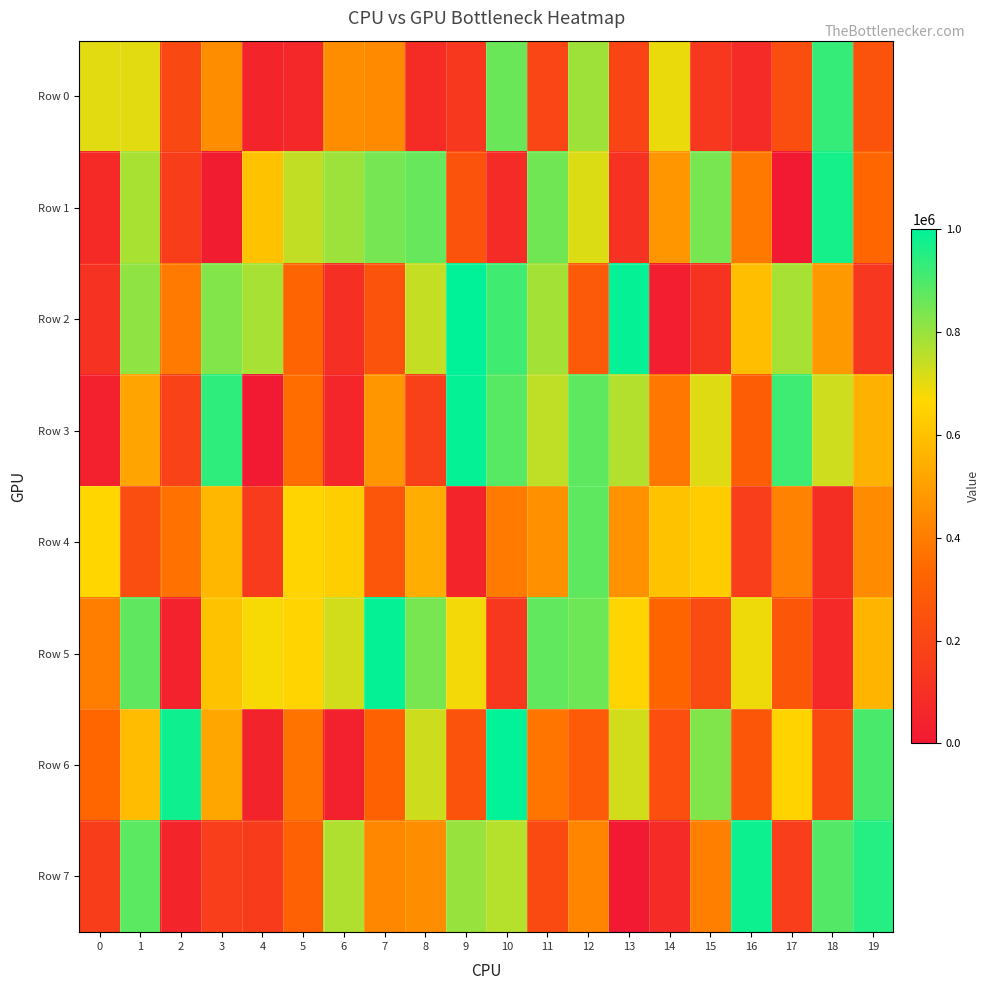

Which label corresponds to the smallest value in the chart?

13